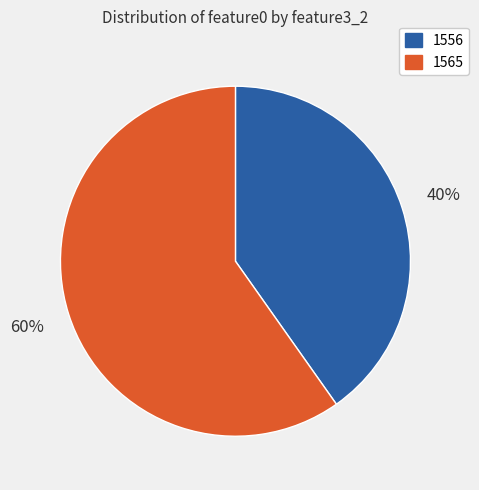

Does 1556 represent more than half of the total?

No